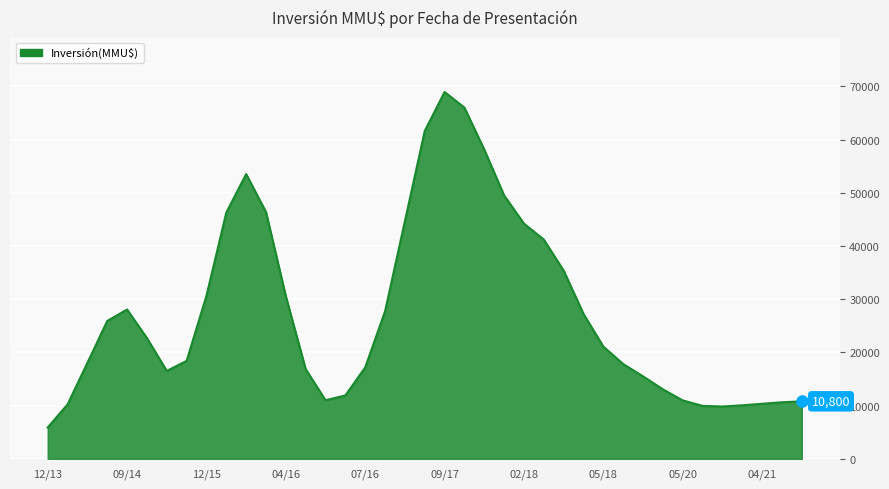

What is the smallest value displayed?

5876